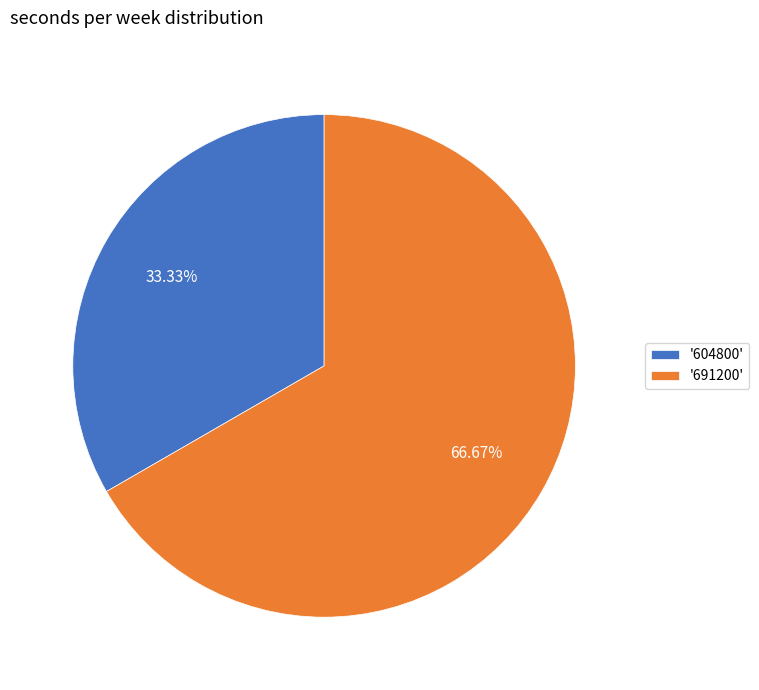

How many segments does this pie chart have?

2